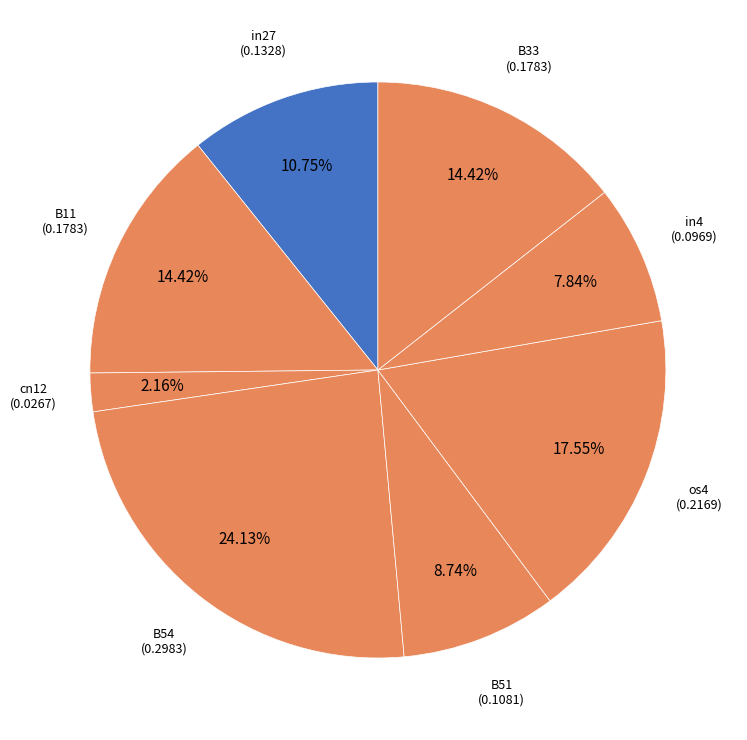

Is there any slice that represents more than half of the pie?

No